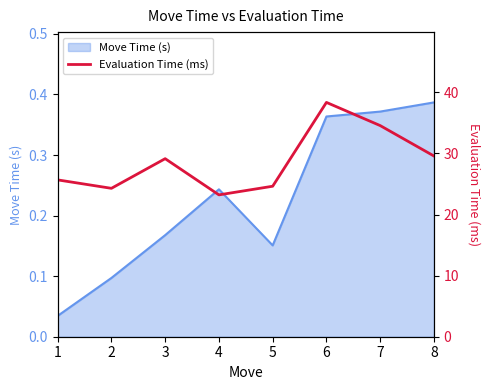

The Move Time (s) series shows 0.6 at 8. True or false?

False